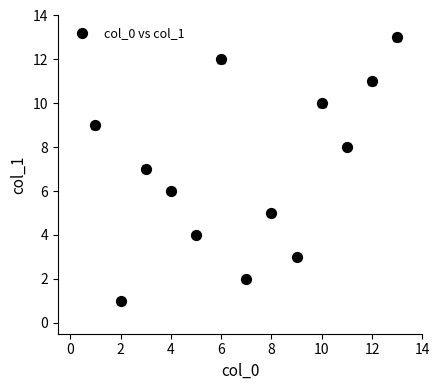

What is the range of Y values (max minus min)?

12